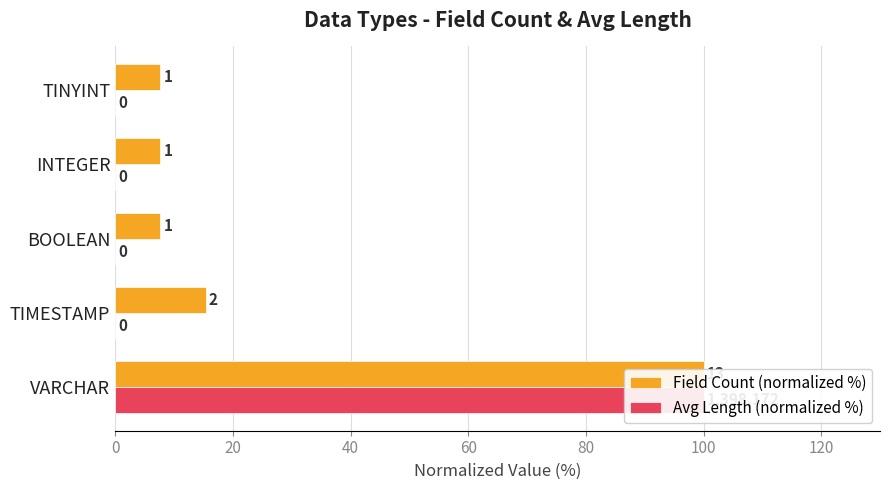

The Avg Length (normalized %) series shows 48.1 at BOOLEAN. True or false?

False